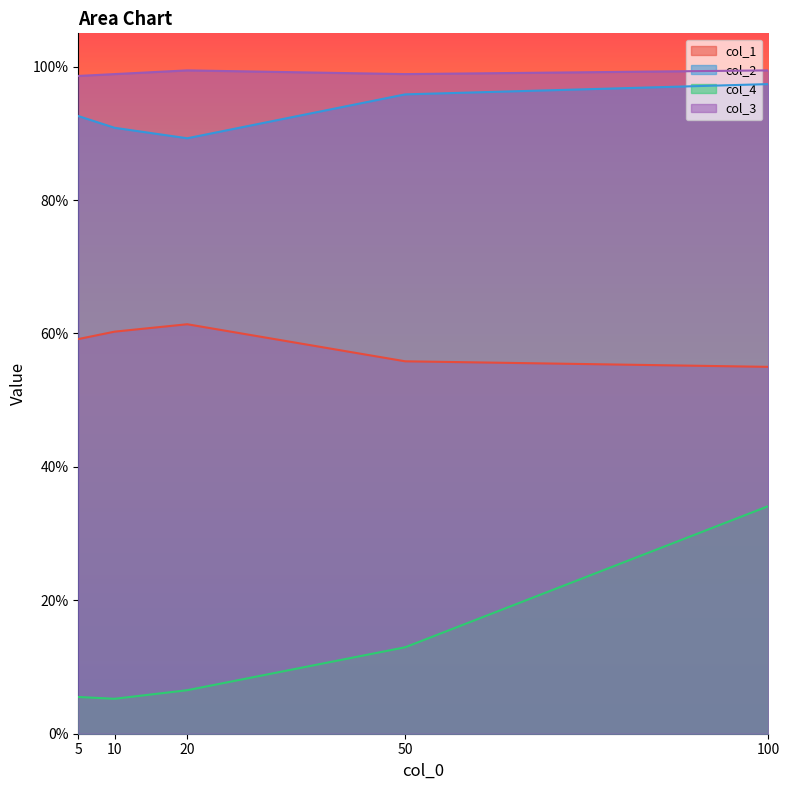

Which series has the widest spread of values?

col_4